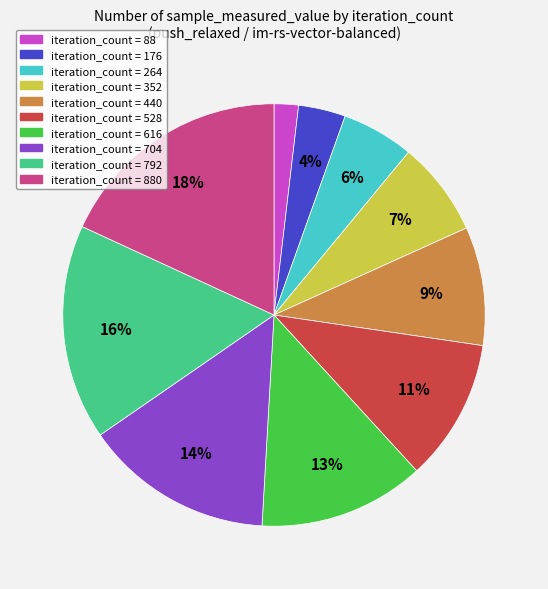

Does any single category account for the majority?

No